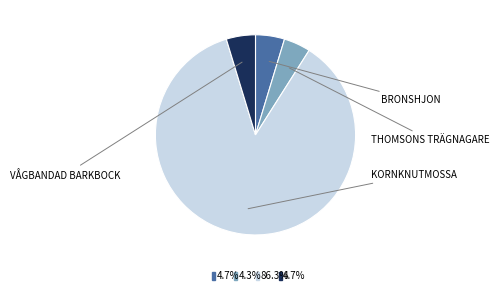

Is there a majority slice in this chart?

Yes